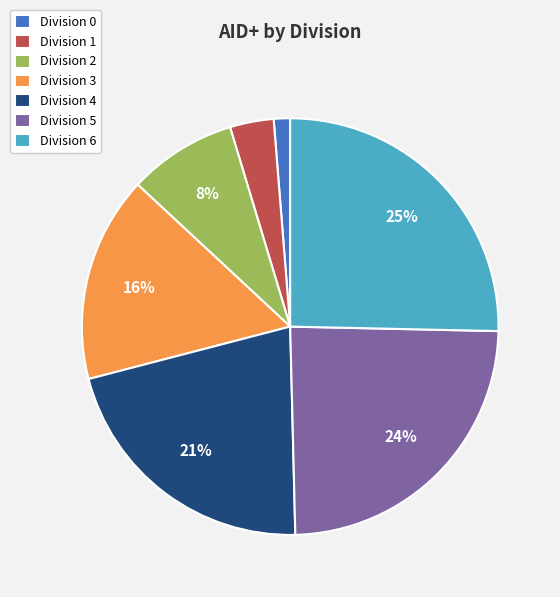

Which has a higher value, Division 5 or Division 0?

Division 5